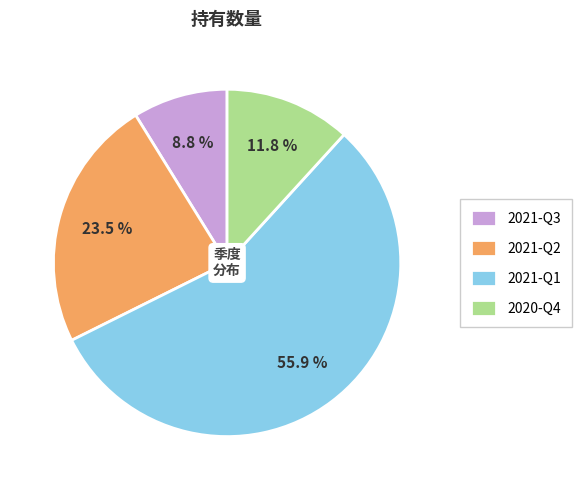

Which slice is the largest?

2021-Q1